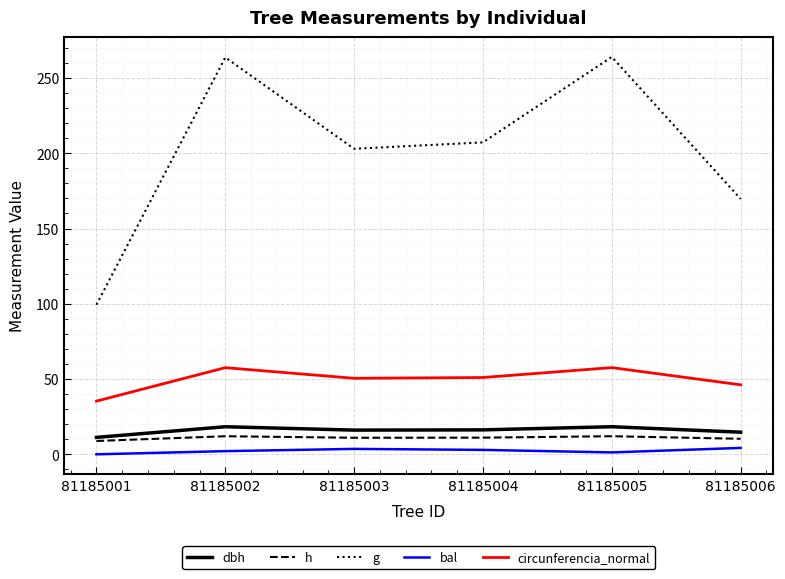

What are all the series names shown in the legend?

dbh, h, g, bal, circunferencia_normal